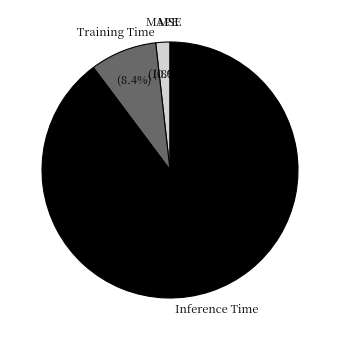

Is there any slice that represents more than half of the pie?

Yes